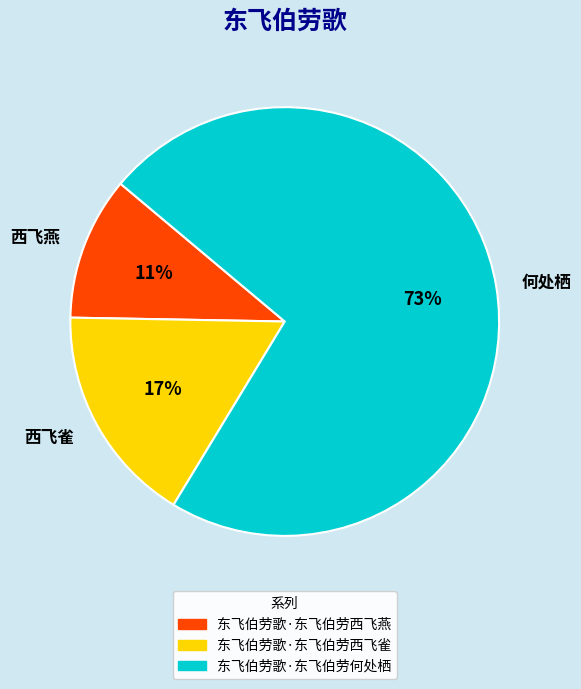

Combined, do 何处栖 and 西飞雀 account for over 50%?

Yes